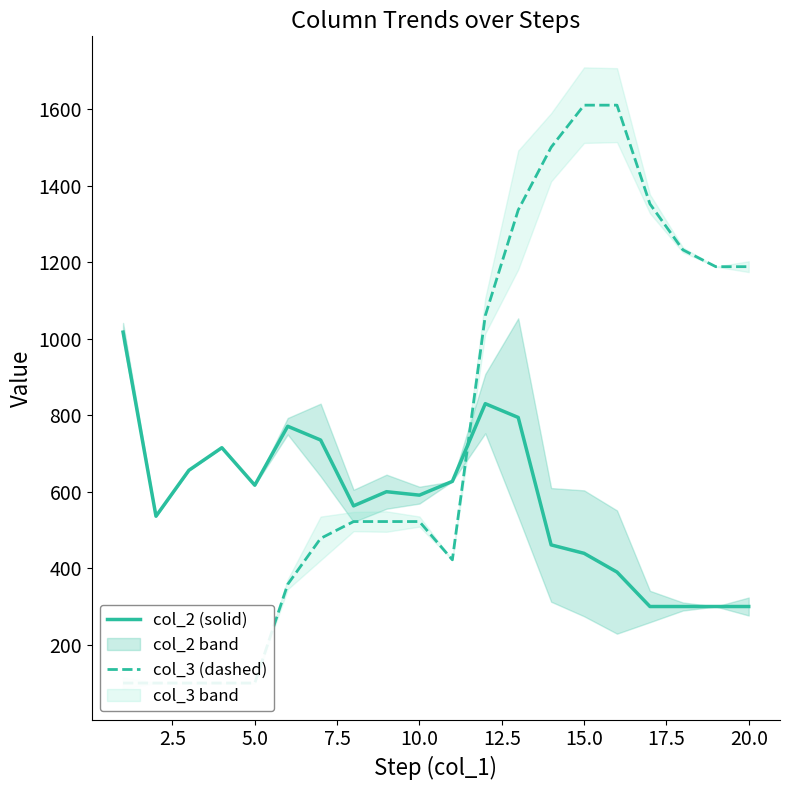

How many categories are shown in the chart?

20